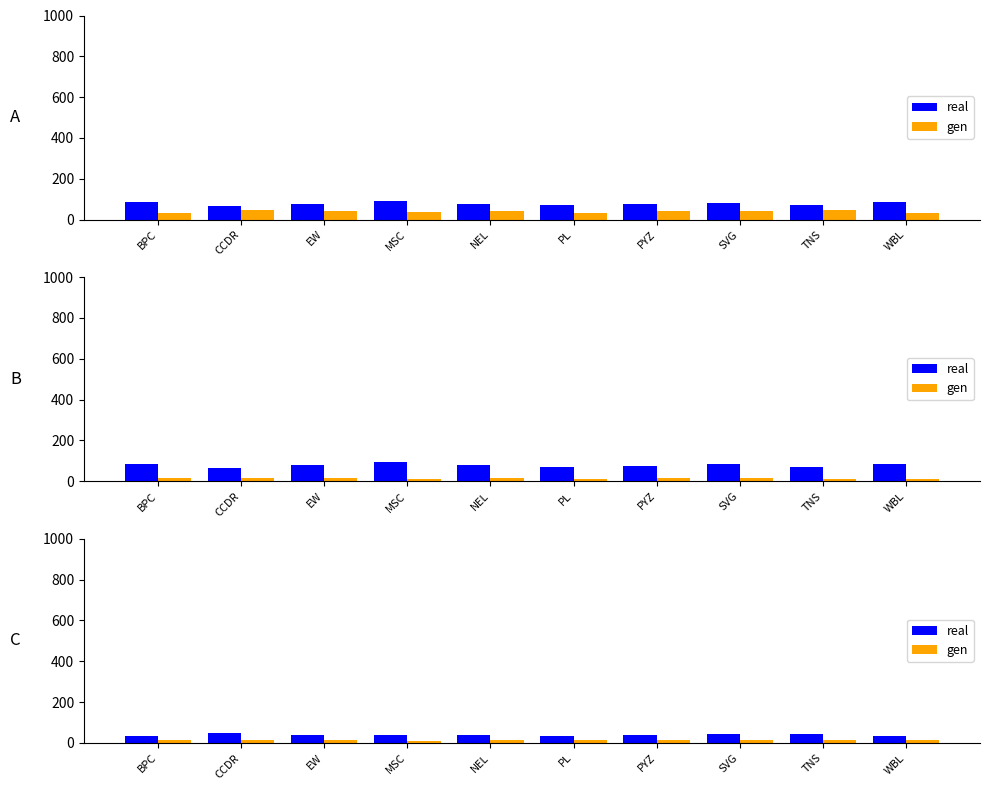

What is the average value of the real series?

40